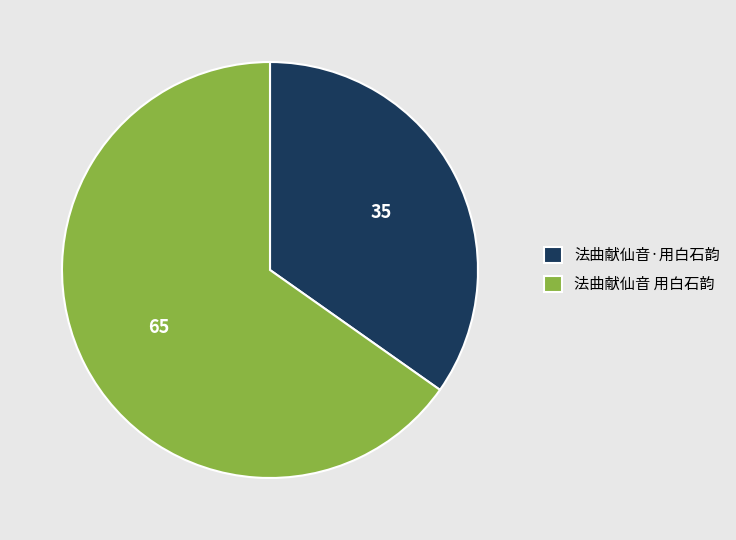

Which slice is the smallest?

法曲献仙音·用白石韵